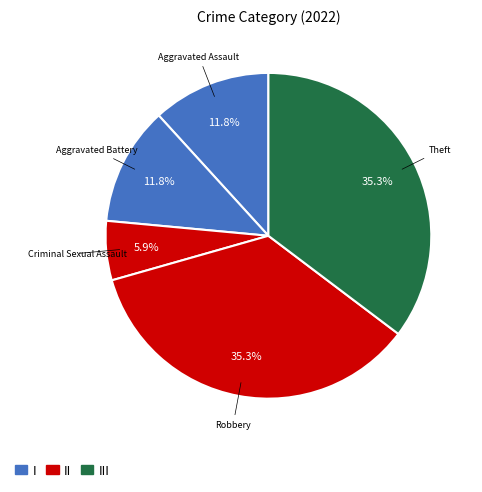

Count the number of slices in the pie.

5